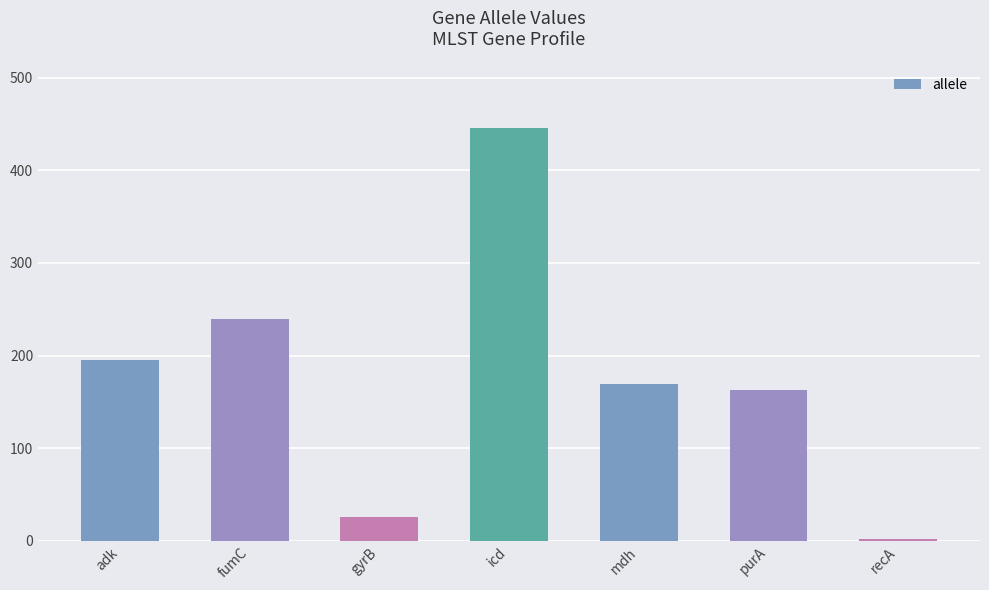

What is the label of the 4th bar from the left?

icd